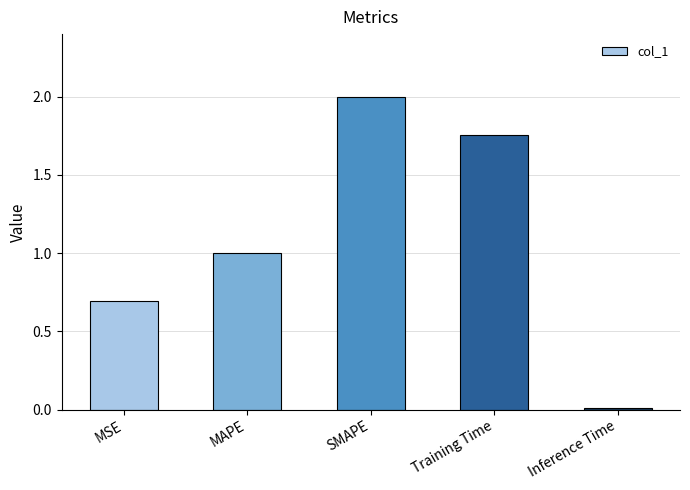

At which category does the chart reach its minimum across all series?

Inference Time